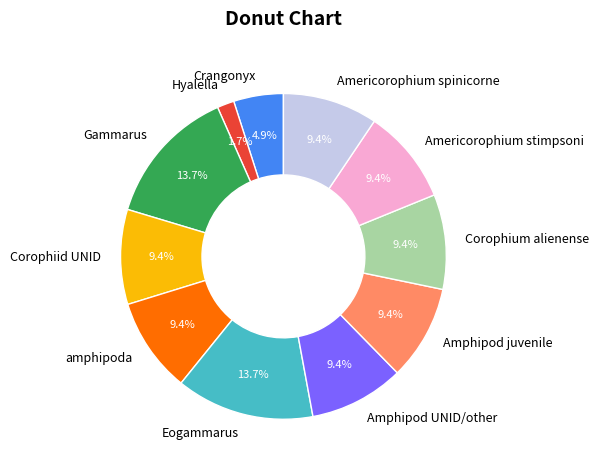

What percentage is the Eogammarus slice, to the nearest percent?

14%